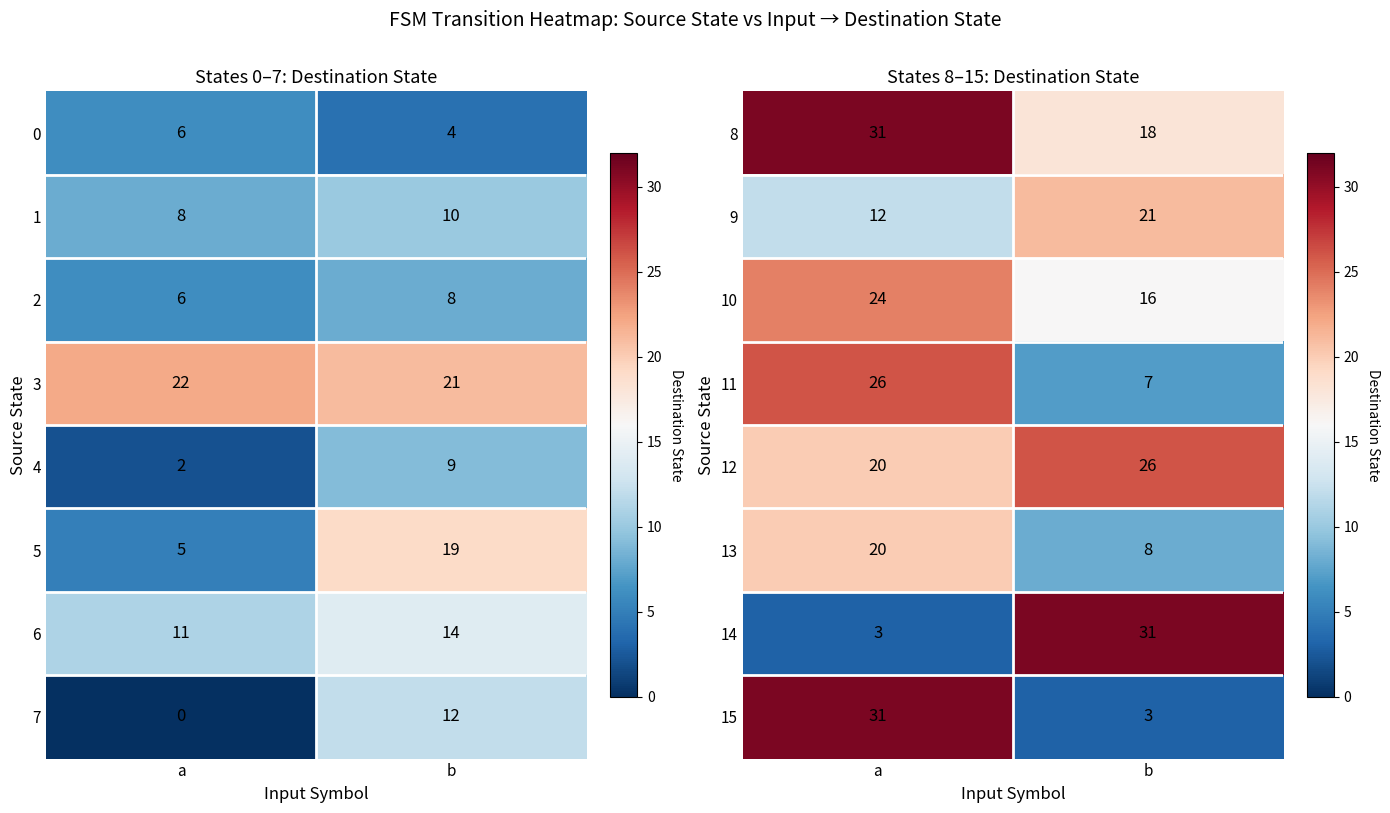

The value of 13 at a is 20. True or false?

True